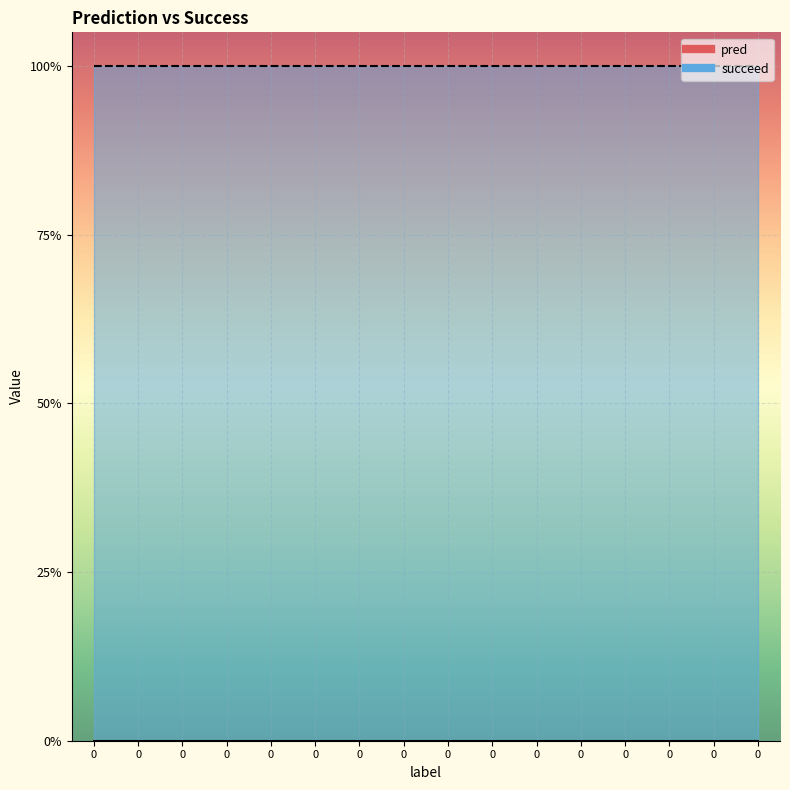

List the labels in order of succeed value, largest first.

0, 0, 0, 0, 0, 0, 0, 0, 0, 0, 0, 0, 0, 0, 0, 0